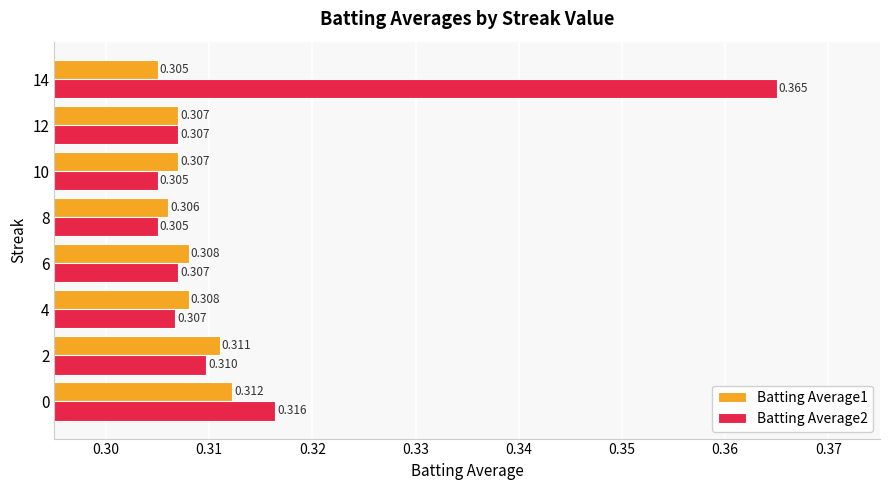

What are all the series names shown in the legend?

Batting Average1, Batting Average2